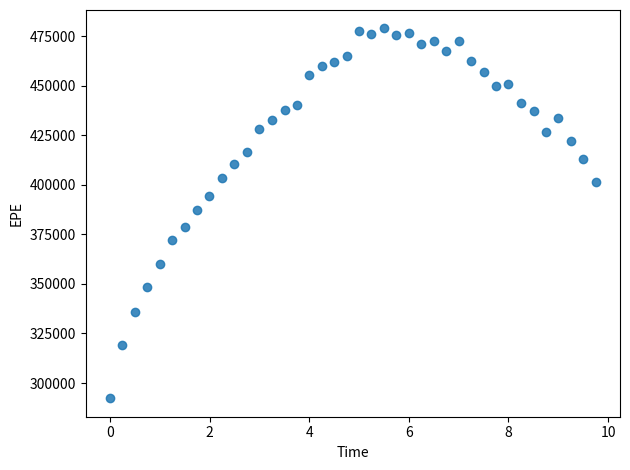

What is the range of Y values (max minus min)?

186608.7